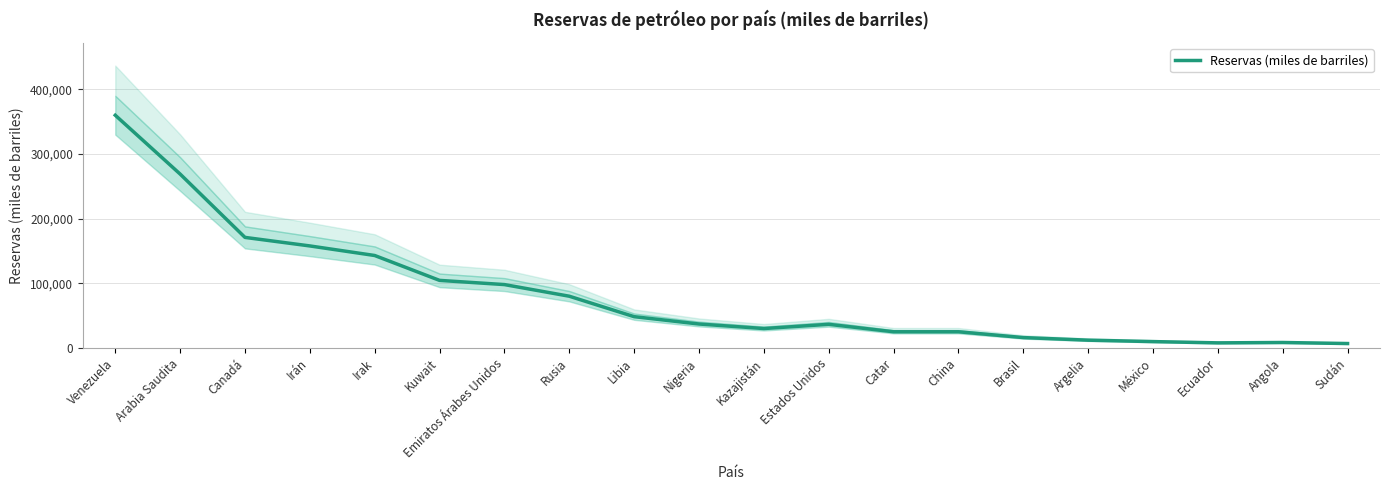

Between China and Libia, which is larger?

Libia